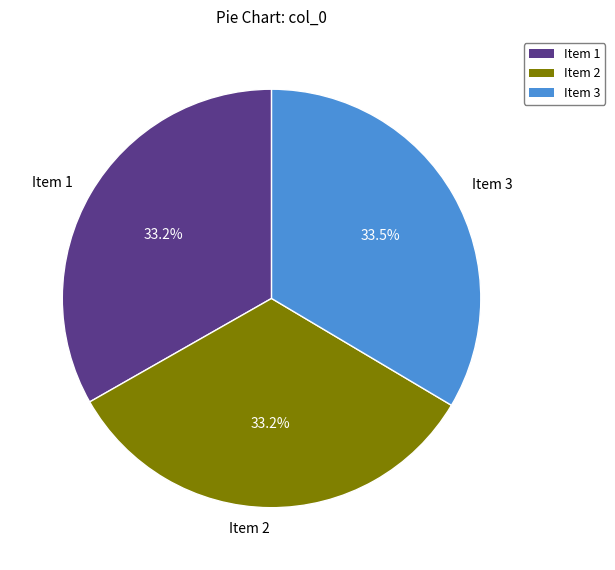

How much of the chart is everything except Item 3?

66.5%